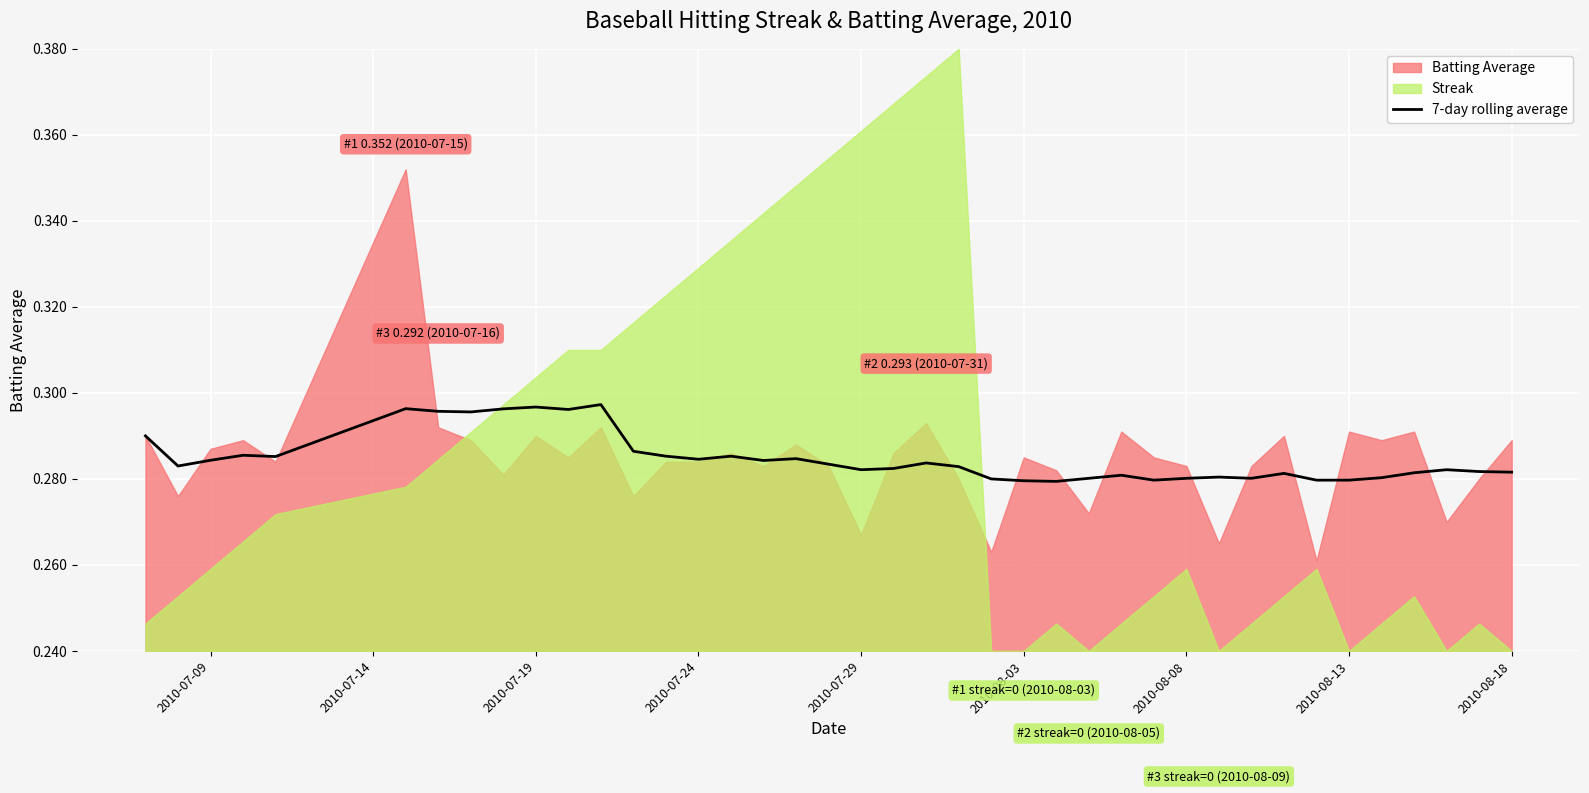

Does the chart display data point markers on the line(s)?

No